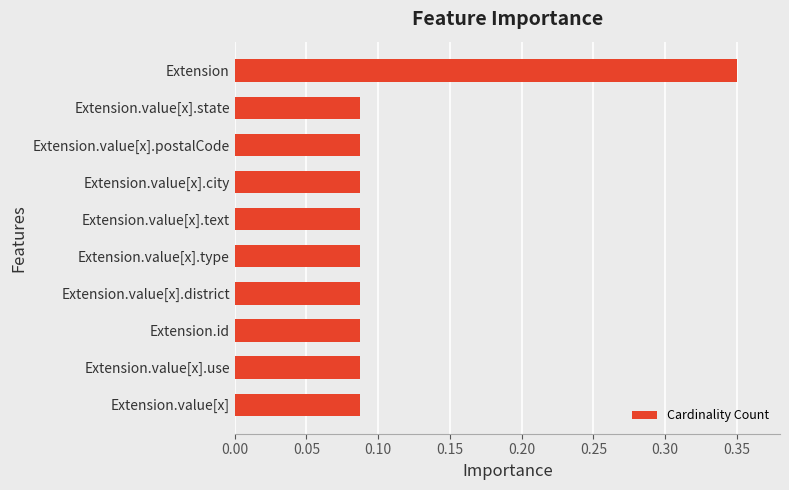

Does the chart contain any negative values?

No